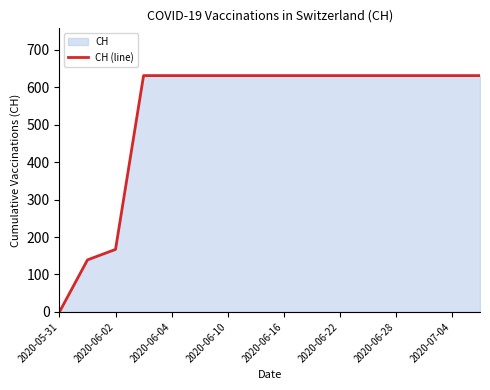

Reading left to right, transcribe all the data shown in this chart.

0	139	167	631	631	631	631	631	631	631	631	631	631	631	631	631